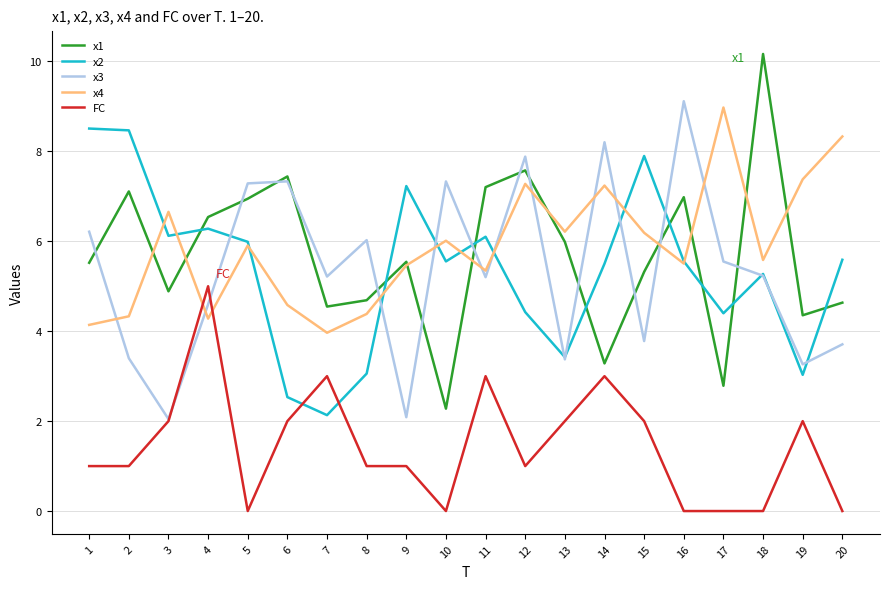

True or false: x1 has a value of 7.1 at 3.

False